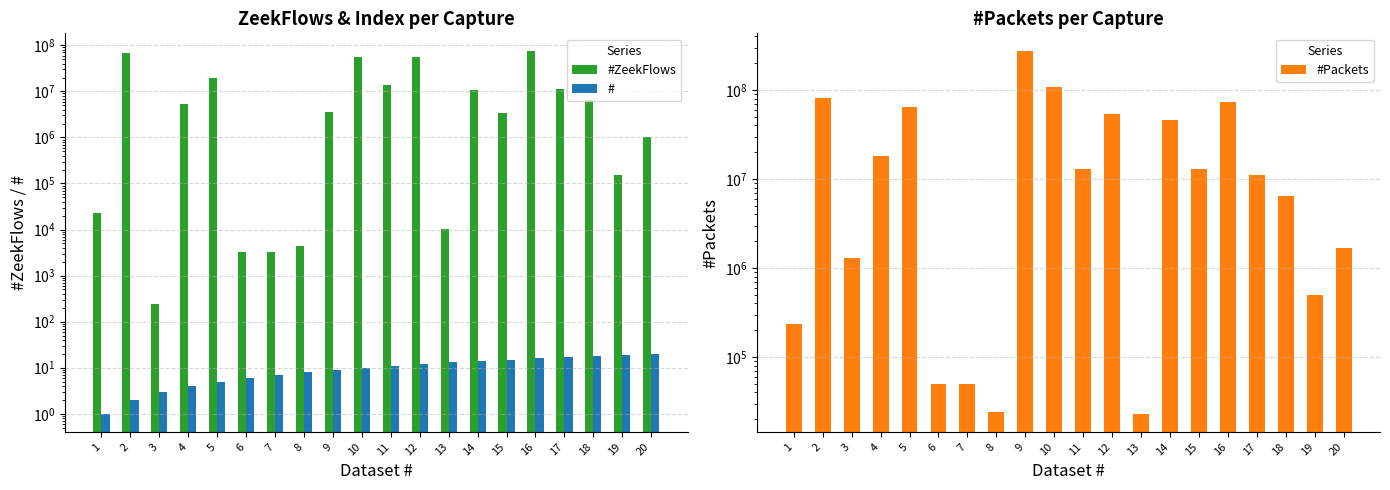

How many data points does each series have?

20